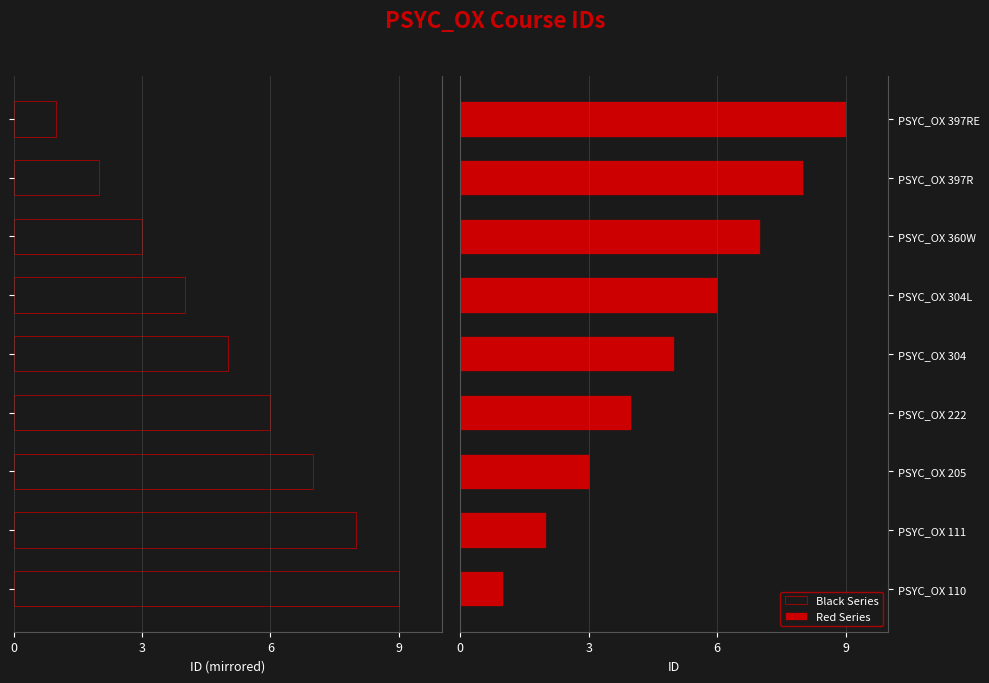

What is the average value of the Black Series series?

-5